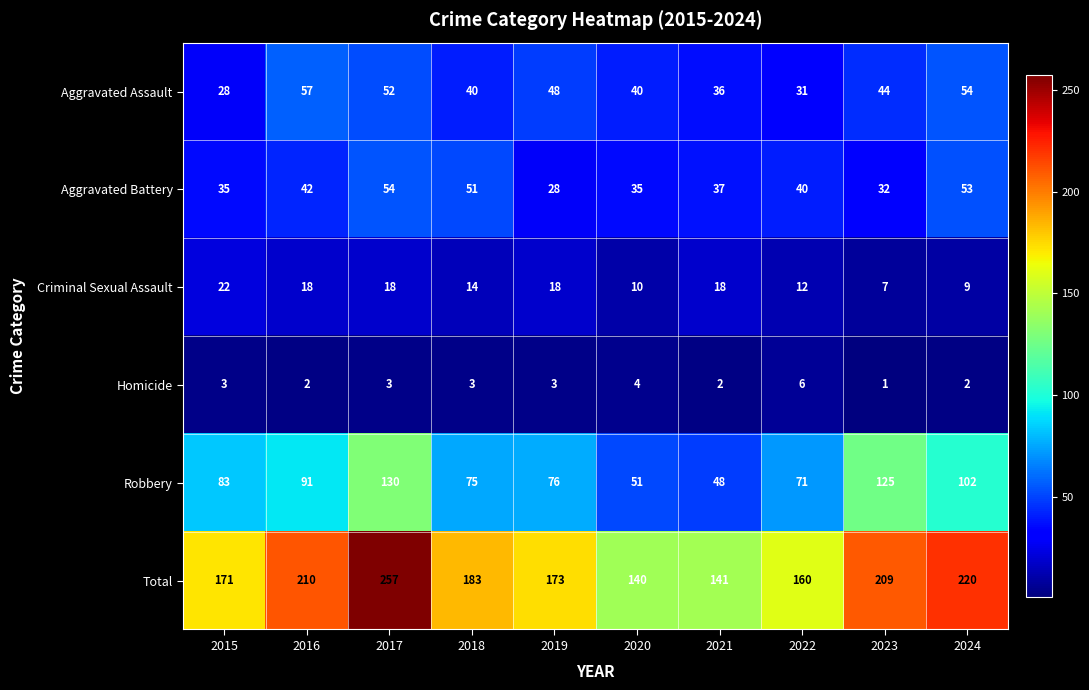

What is the difference between the maximum and minimum values in the Total series?

117